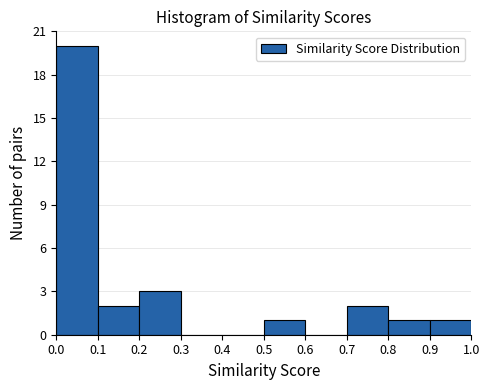

Reading left to right, list every bar in this chart as the range it spans on the x-axis followed by its height. The values are not printed on the chart, so give them approximately, as read against the axis.

0.0 to 0.1: 20
0.1 to 0.2: 2
0.2 to 0.3: 3
0.3 to 0.4: 0
0.4 to 0.5: 0
0.5 to 0.6: 1
0.6 to 0.7: 0
0.7 to 0.8: 2
0.8 to 0.9: 1
0.9 to 1.0: 1